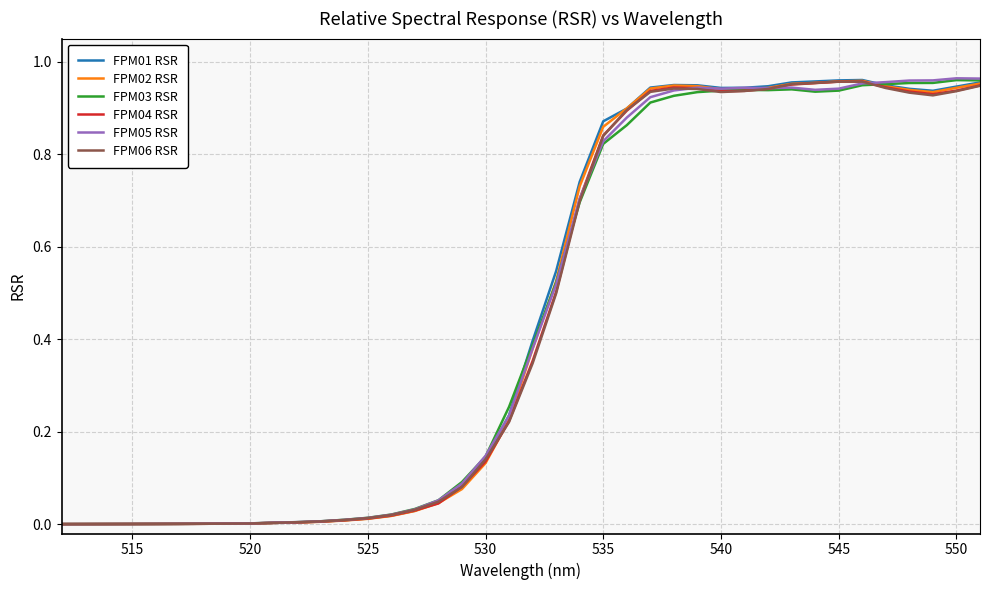

What is the sum of all FPM05 RSR values?

18.1